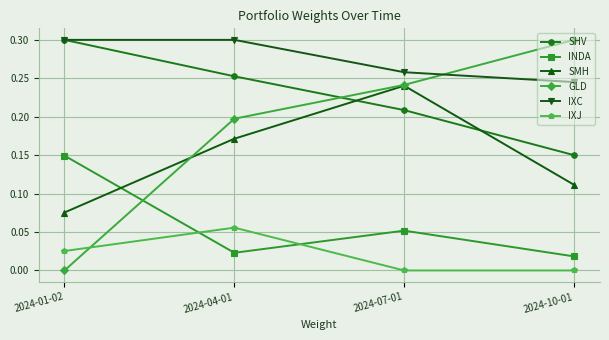

How many data points does each series have?

4